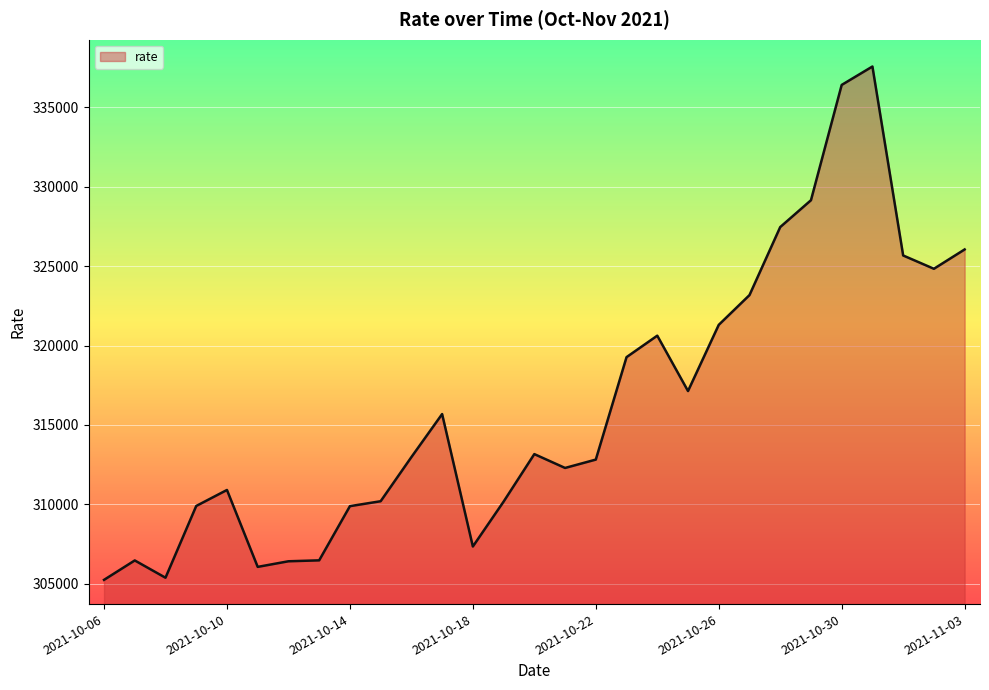

What is the smallest value displayed?

305245.7